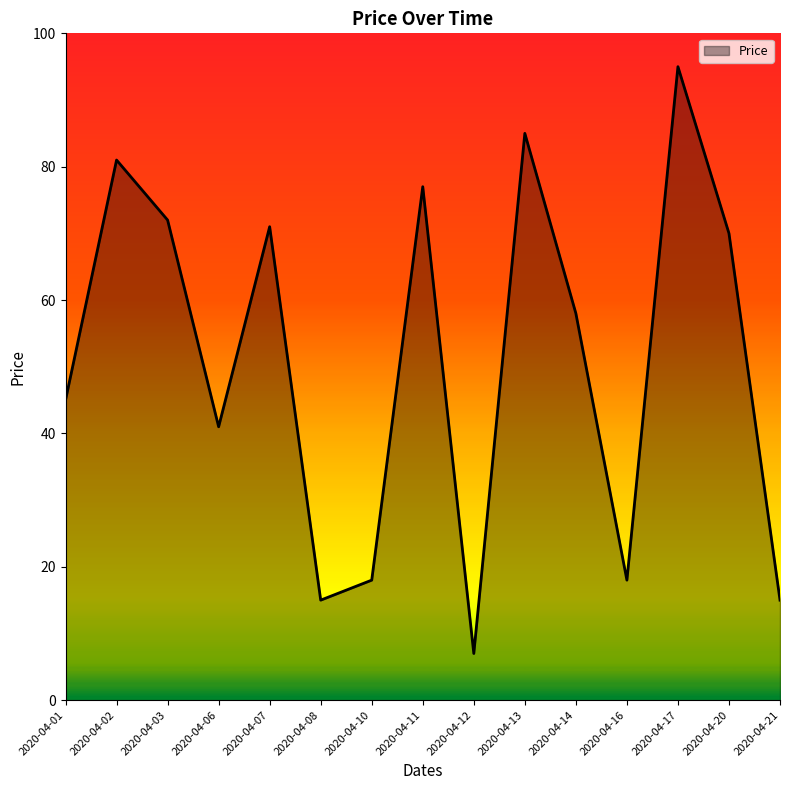

True or false: the data has more than 2 interior local peaks.

True